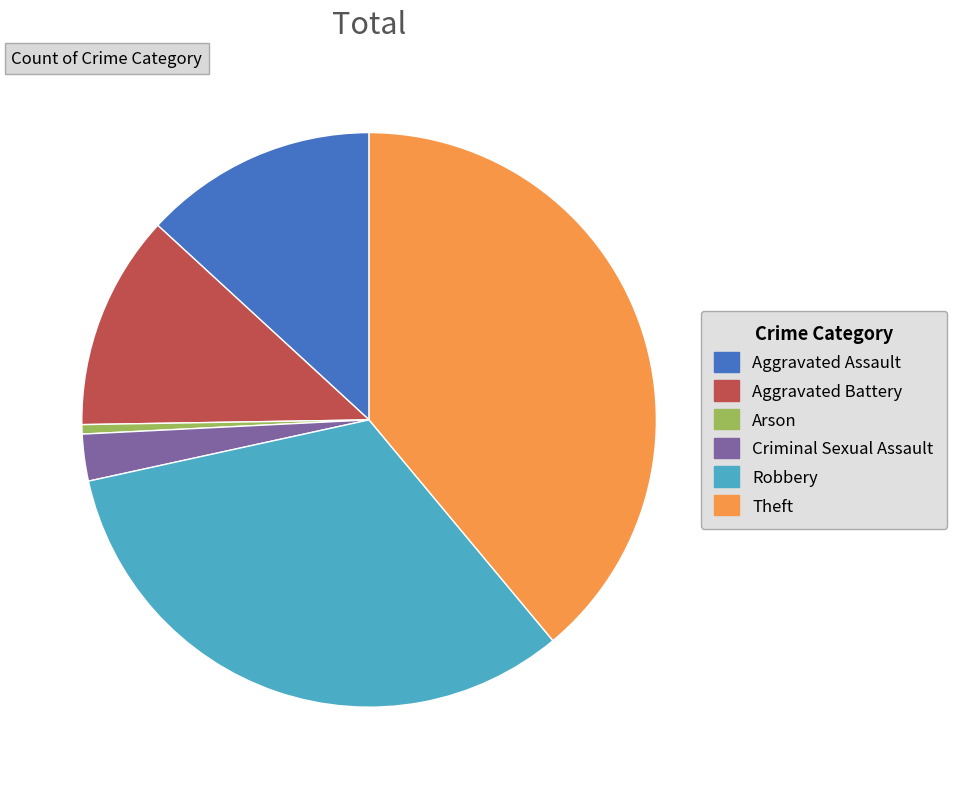

Does Arson represent more than half of the total?

No